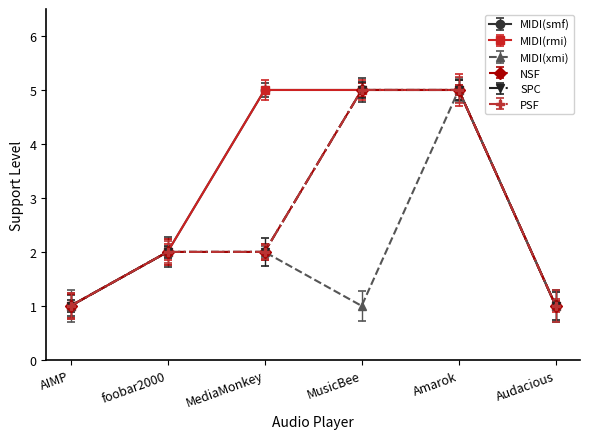

Is the value of NSF at MusicBee greater than the value of MIDI(rmi) at AIMP?

Yes